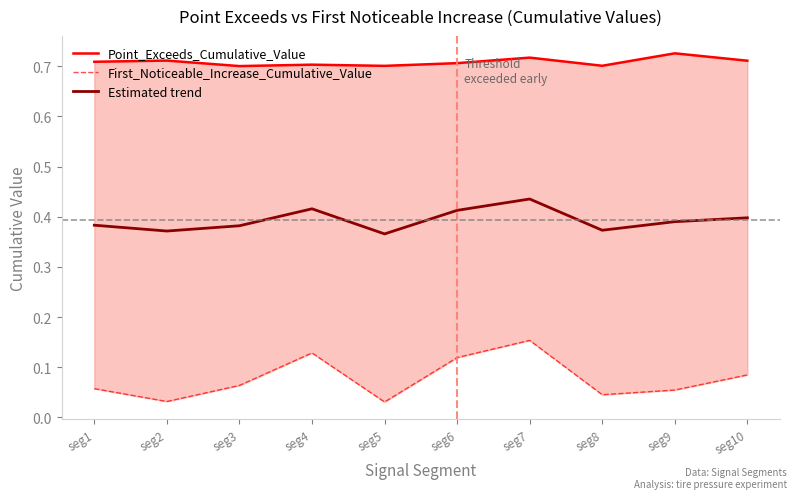

True or false: Point_Exceeds_Cumulative_Value has more than 1 interior local peaks.

True